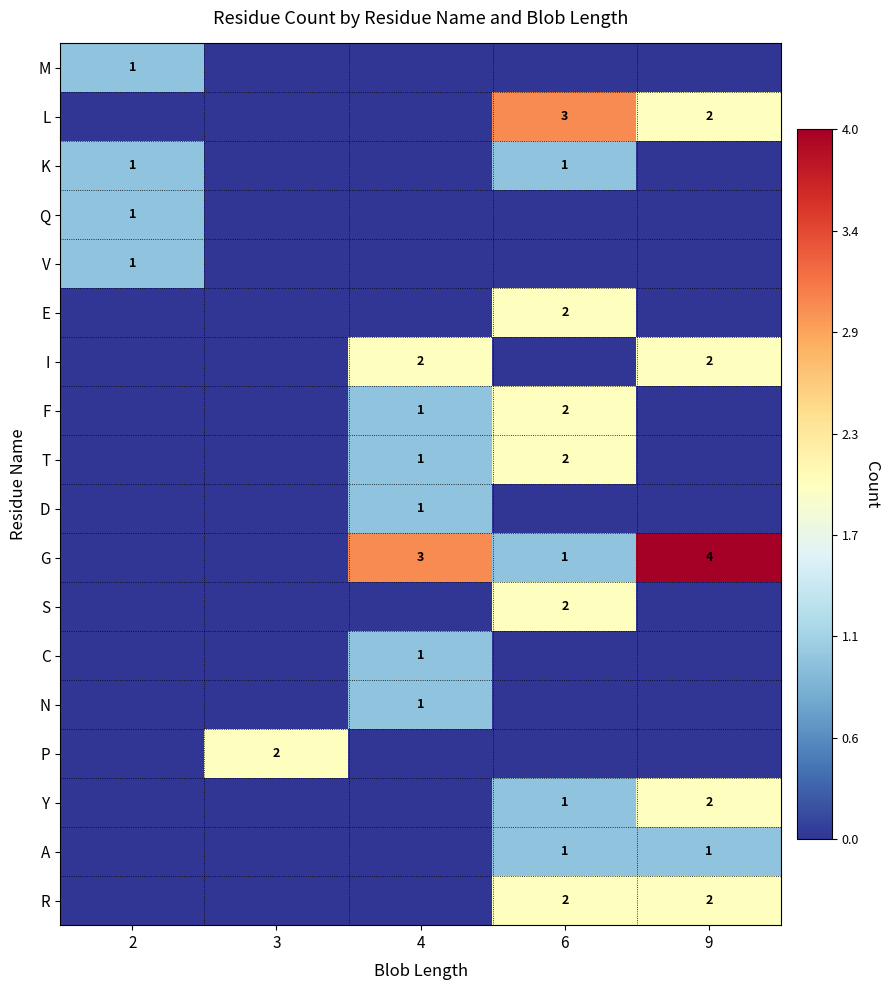

The G series shows 3 at 4. True or false?

True